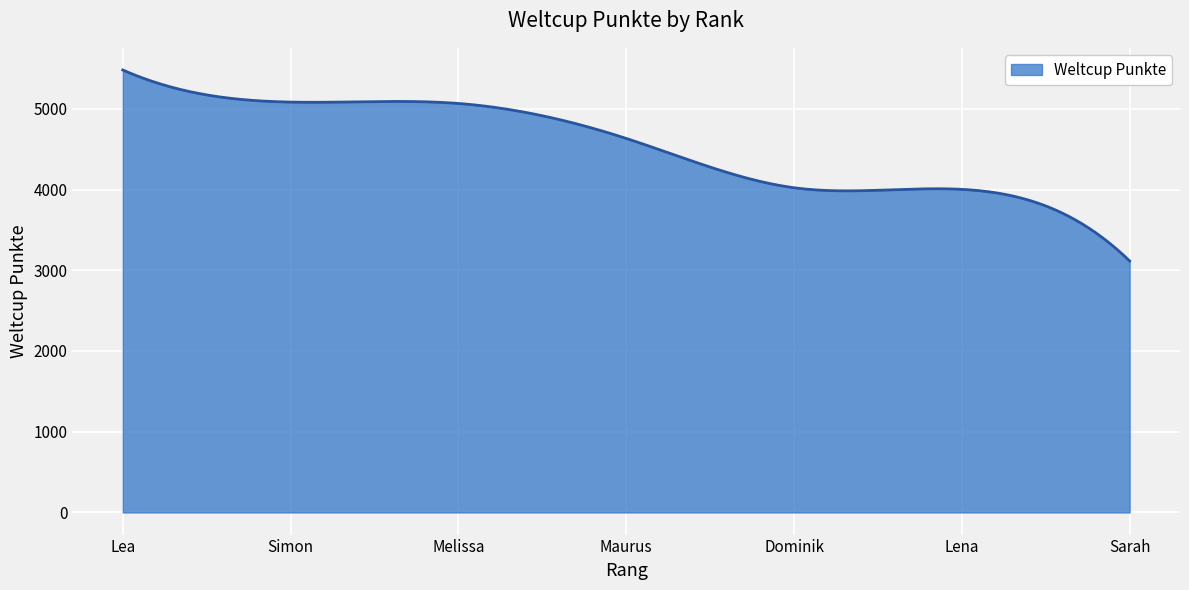

What is the difference between the maximum and minimum values?

2366.0